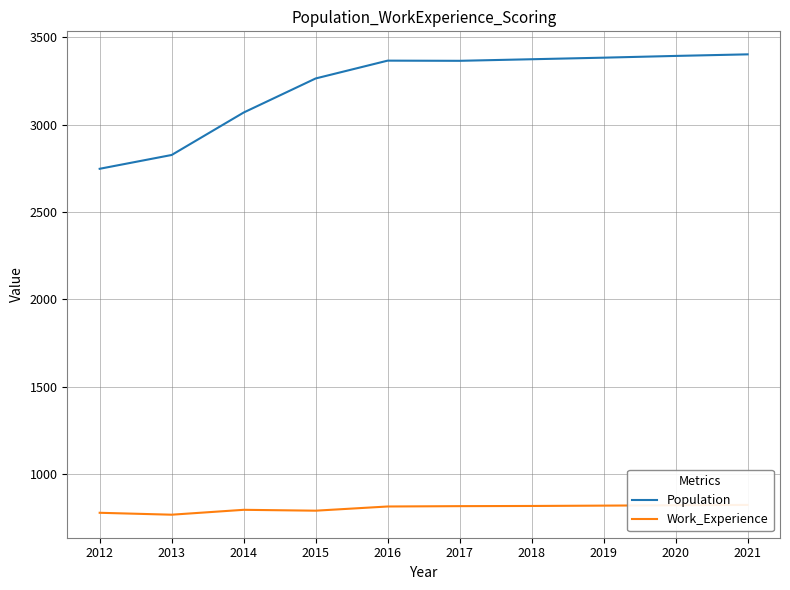

How many lines are shown in the chart?

2